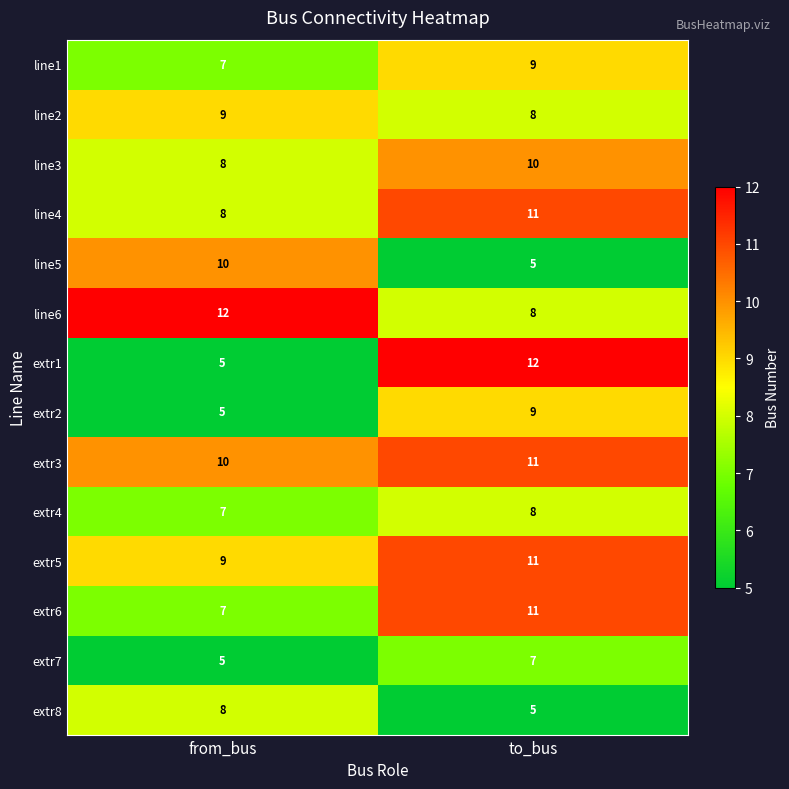

Reading left to right, list all the values displayed in this chart.

line1: 7	9
line2: 9	8
line3: 8	10
line4: 8	11
line5: 10	5
line6: 12	8
extr1: 5	12
extr2: 5	9
extr3: 10	11
extr4: 7	8
extr5: 9	11
extr6: 7	11
extr7: 5	7
extr8: 8	5